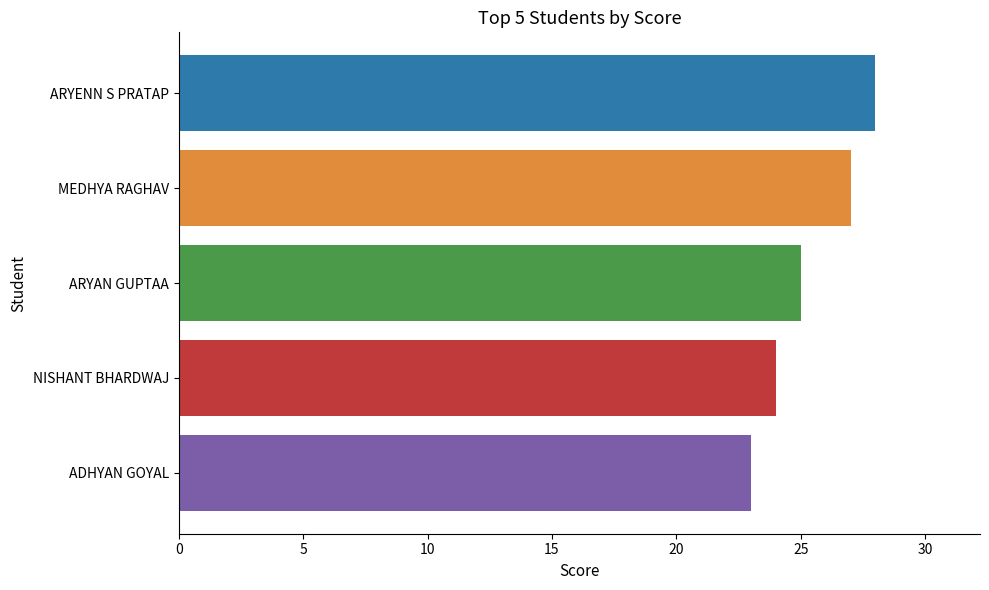

The value at ADHYAN GOYAL is 23. True or false?

True